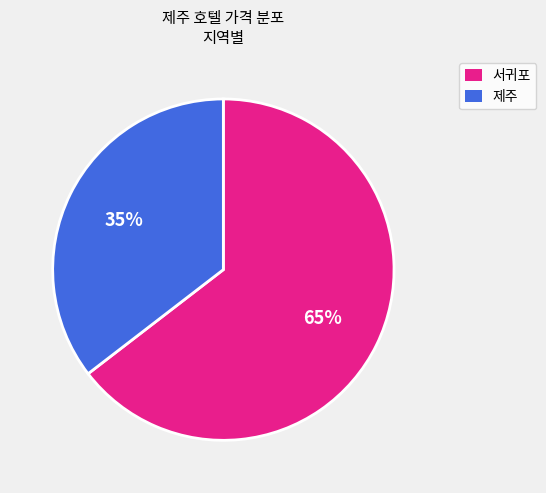

Which category has the biggest portion of the pie?

서귀포